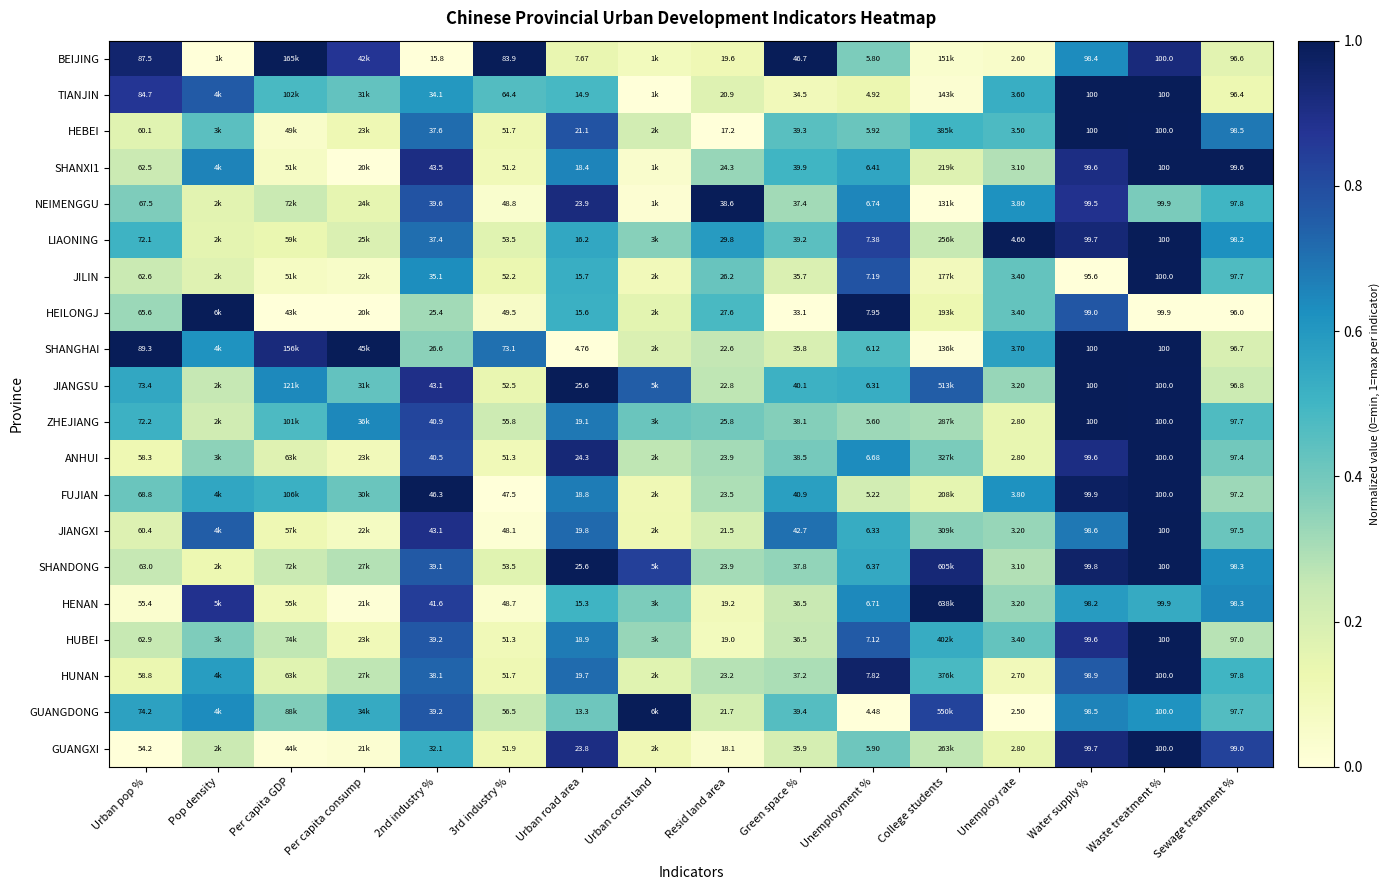

Which has a higher value, Resid land area or Unemployment %?

Unemployment %